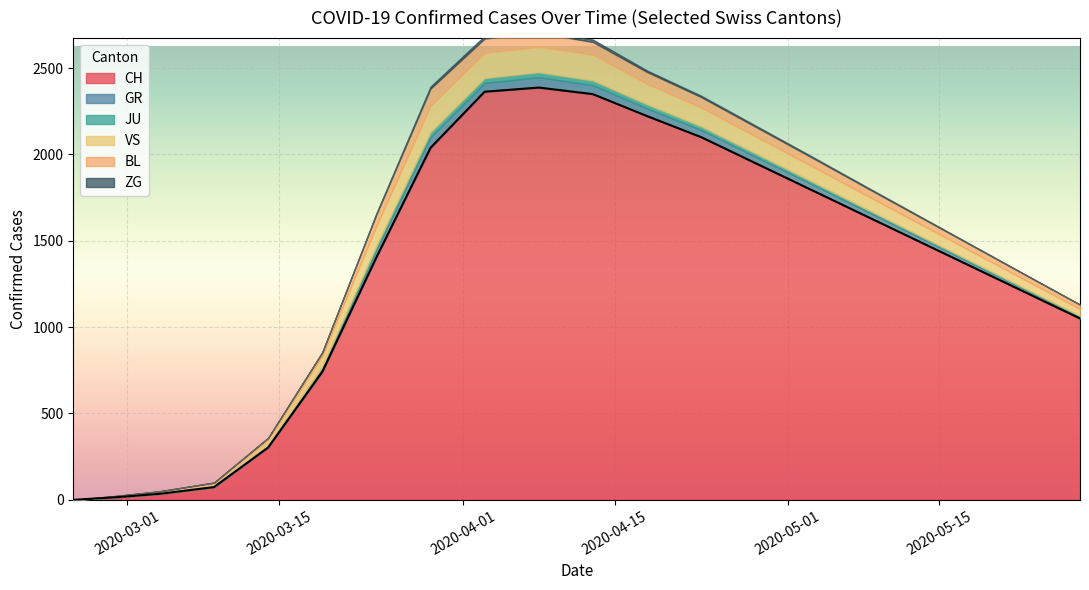

The value of JU at 2020-02-25 is 21. True or false?

False